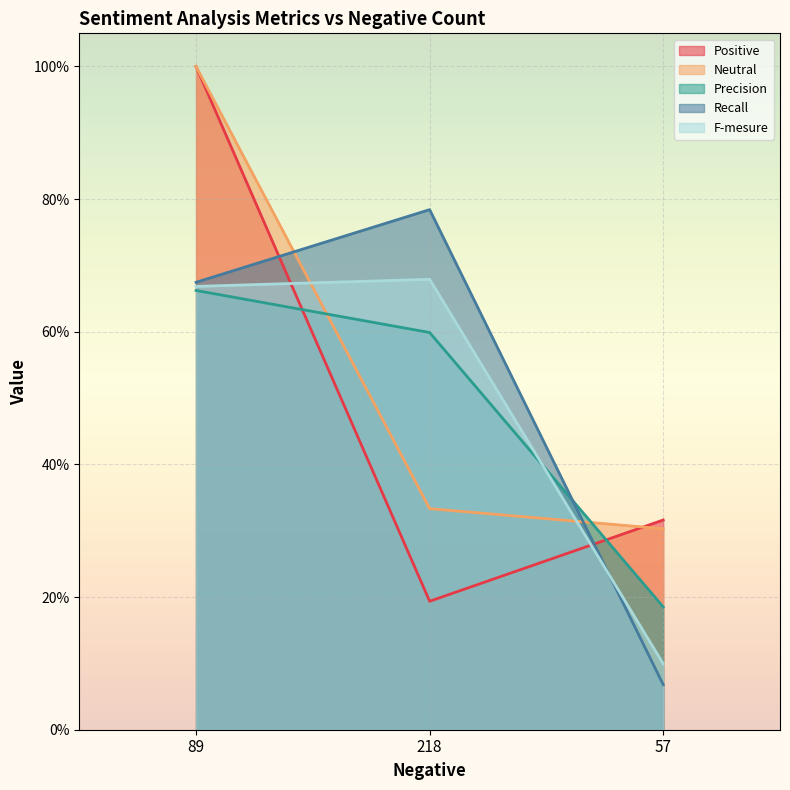

The value of F-mesure at 57 is 0.2. True or false?

False